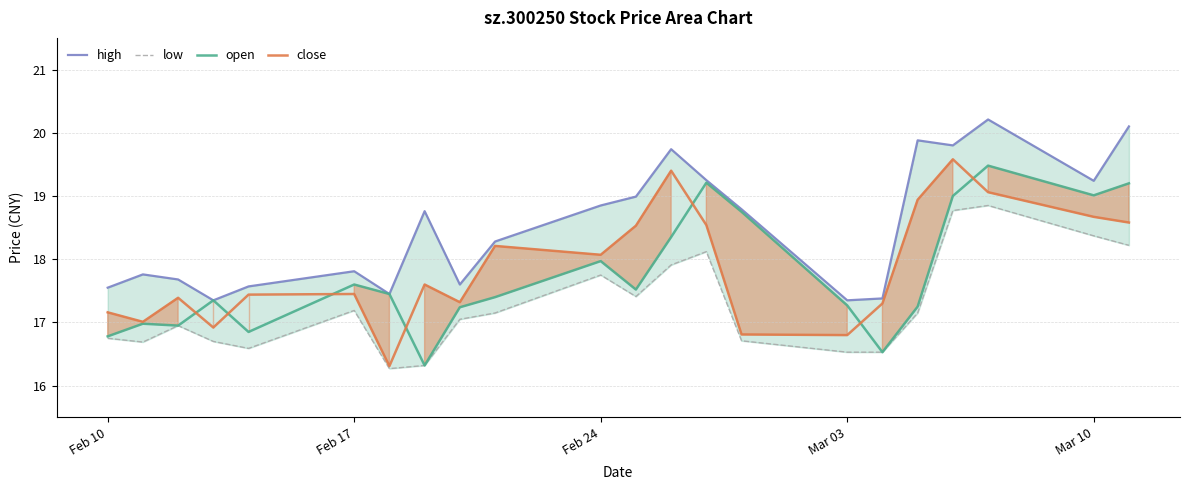

Which series has the widest spread of values?

close